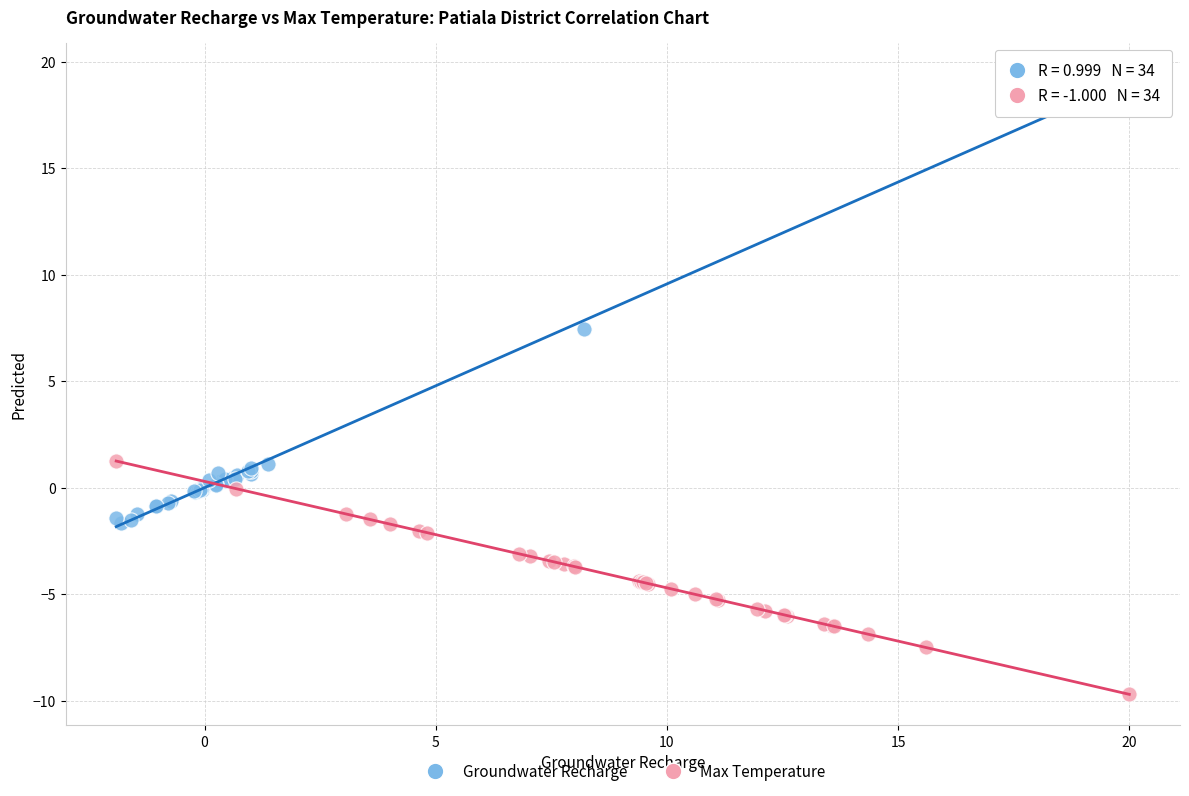

Which series reaches the maximum Y coordinate?

Groundwater Recharge